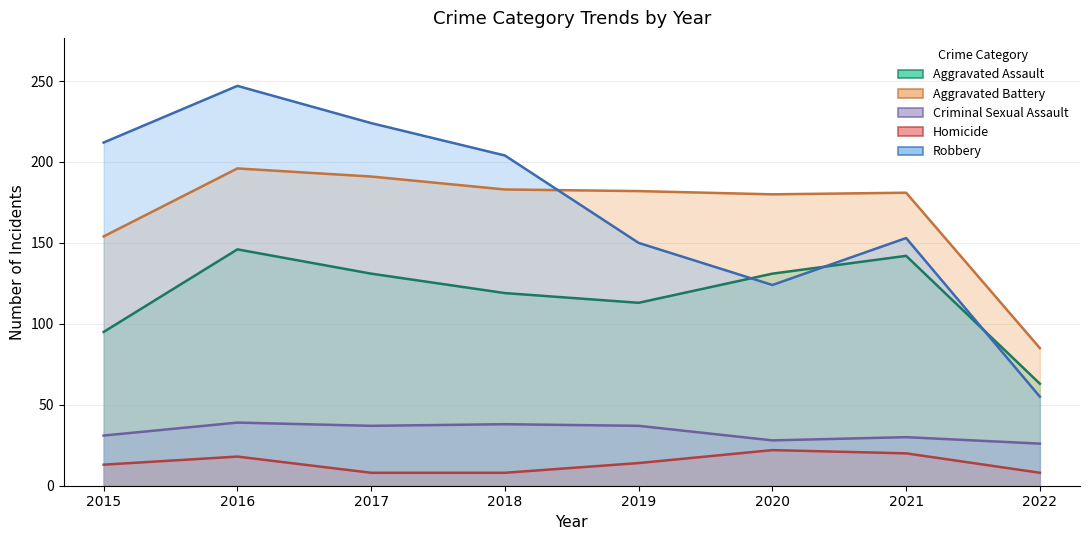

Which category has the lowest value in the Homicide series?

2017